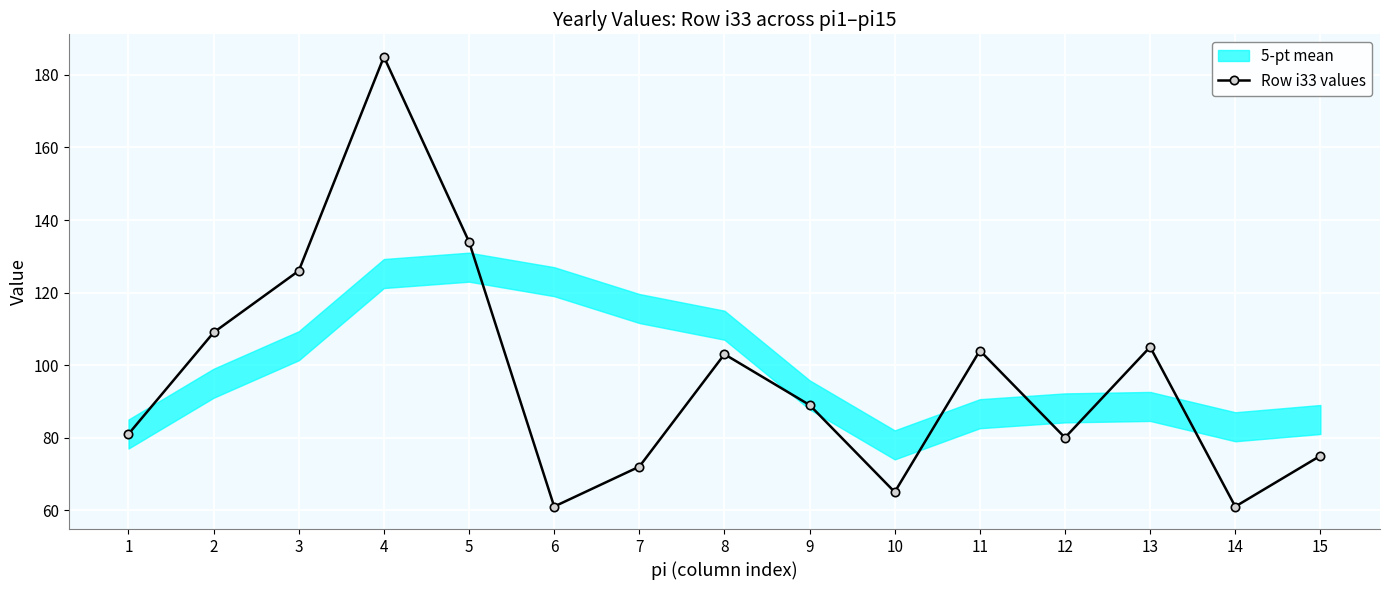

Reading left to right, transcribe all the data shown in this chart.

81	109	126	185	134	61	72	103	89	65	104	80	105	61	75